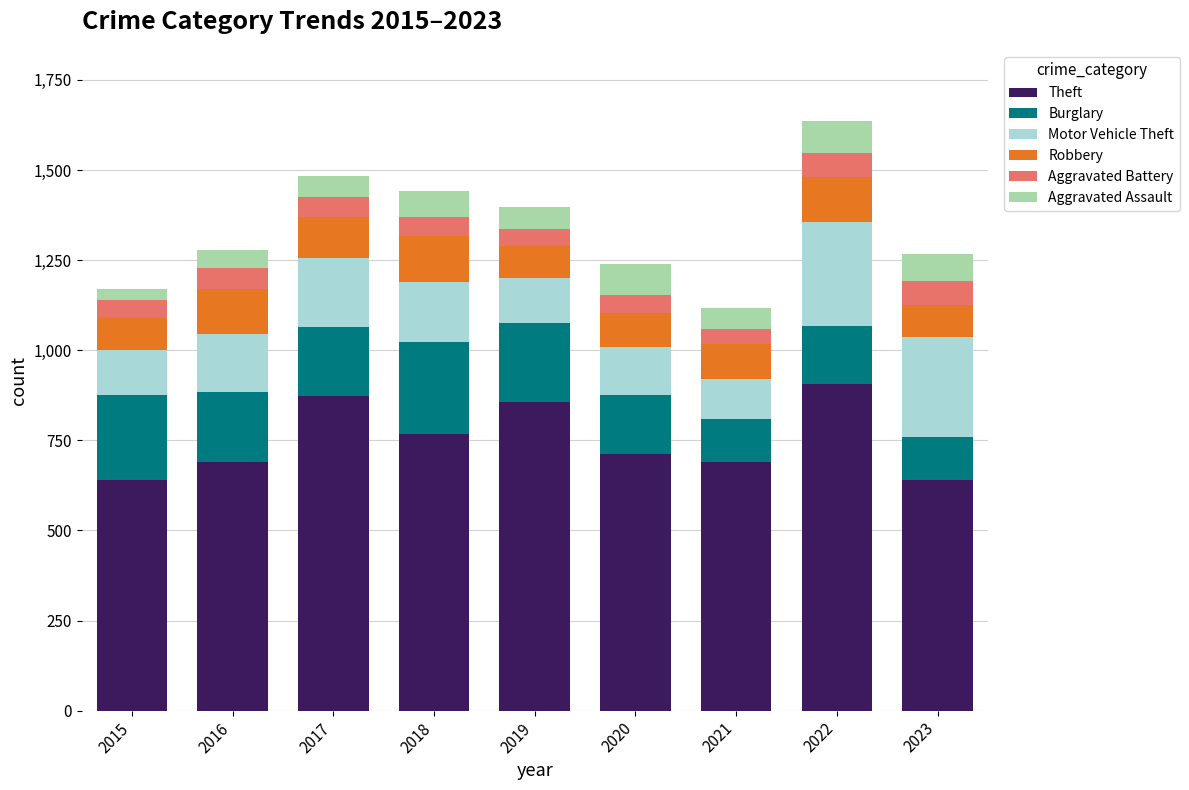

How many bars are there in total?

9